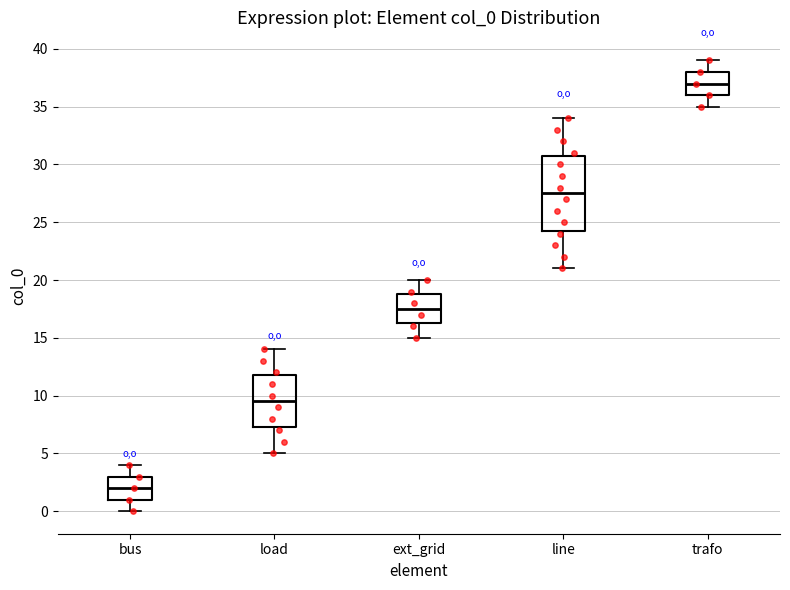

Comparing the boxes themselves (not the whiskers), which one is the tallest?

line